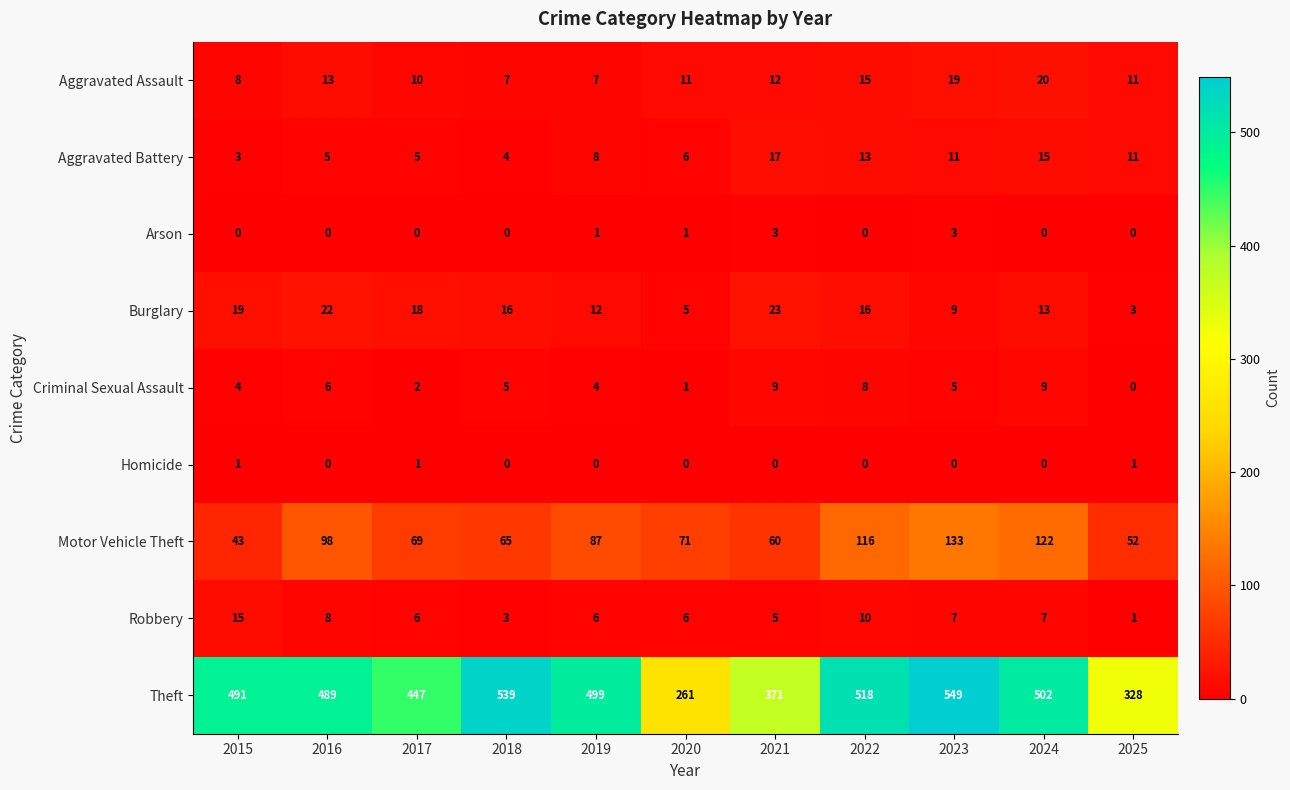

The Robbery series shows 6 at 2017. True or false?

True